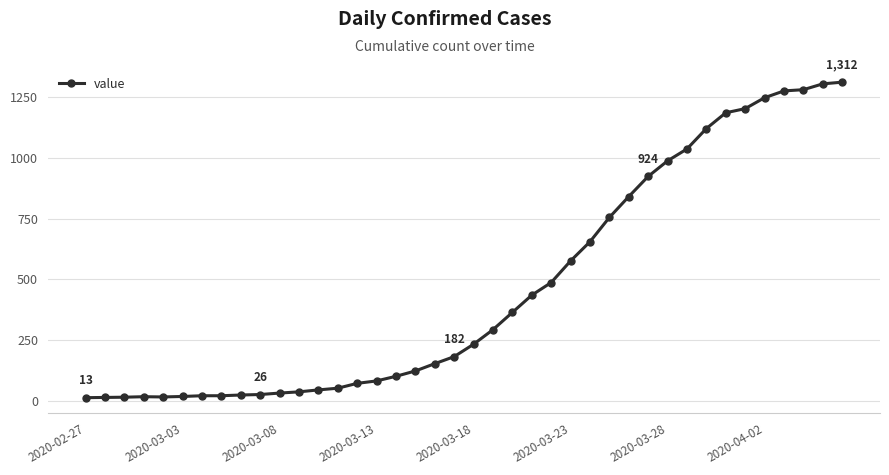

What is the greatest value displayed?

1312